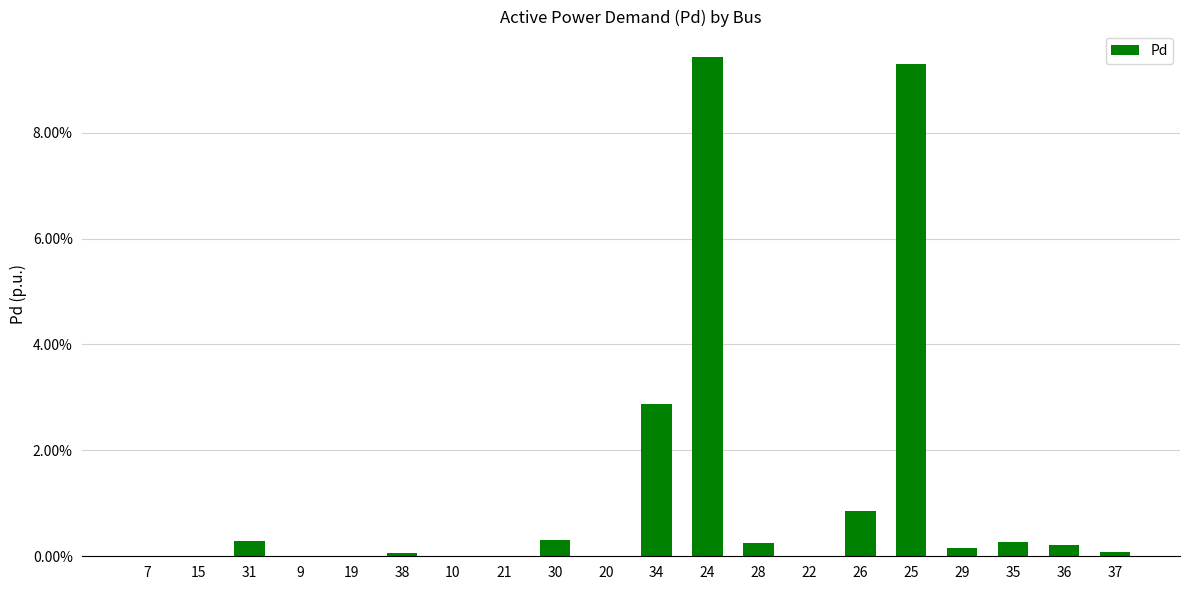

Rank the categories by value from lowest to highest.

7, 15, 9, 19, 10, 21, 20, 22, 38, 37, 29, 36, 28, 35, 31, 30, 26, 34, 25, 24